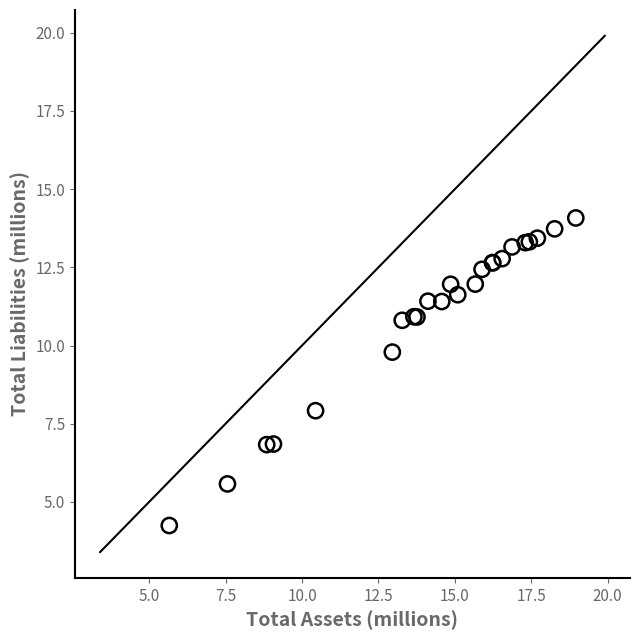

What Y value in the scatter plot is closest to 9?

9.8